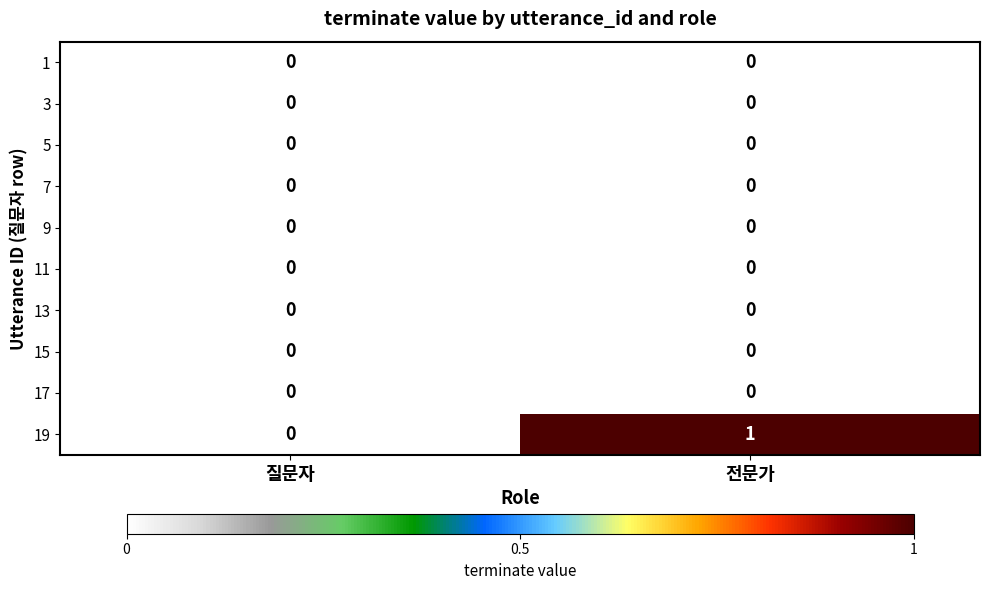

Count the number of categories in the chart.

2